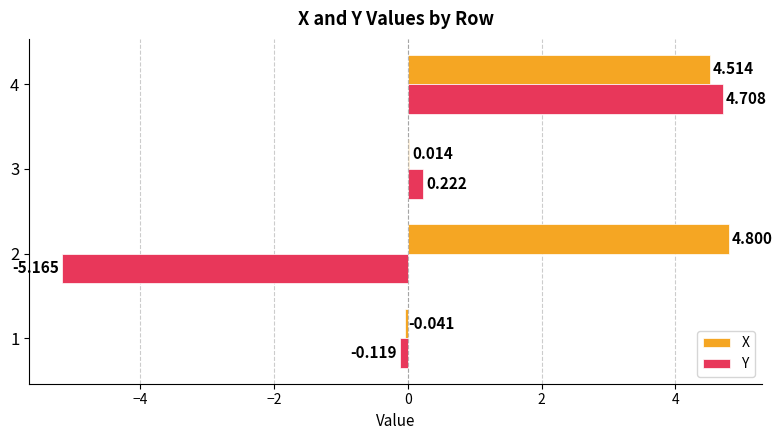

Which series has the largest total across all categories?

X